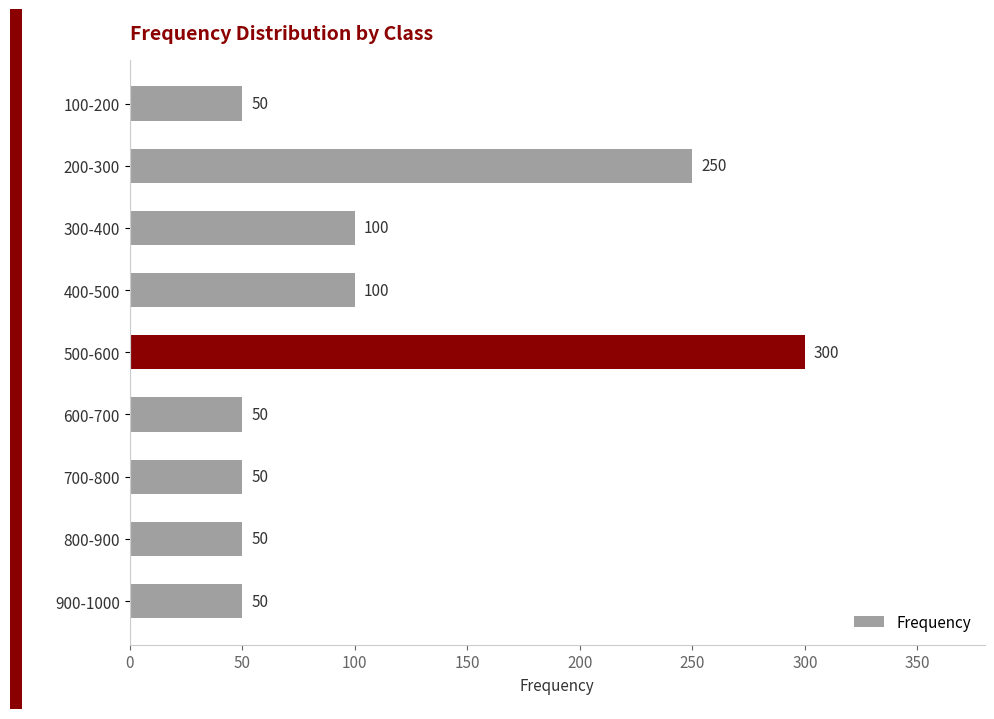

Count the values in the range 50 to 100.

7